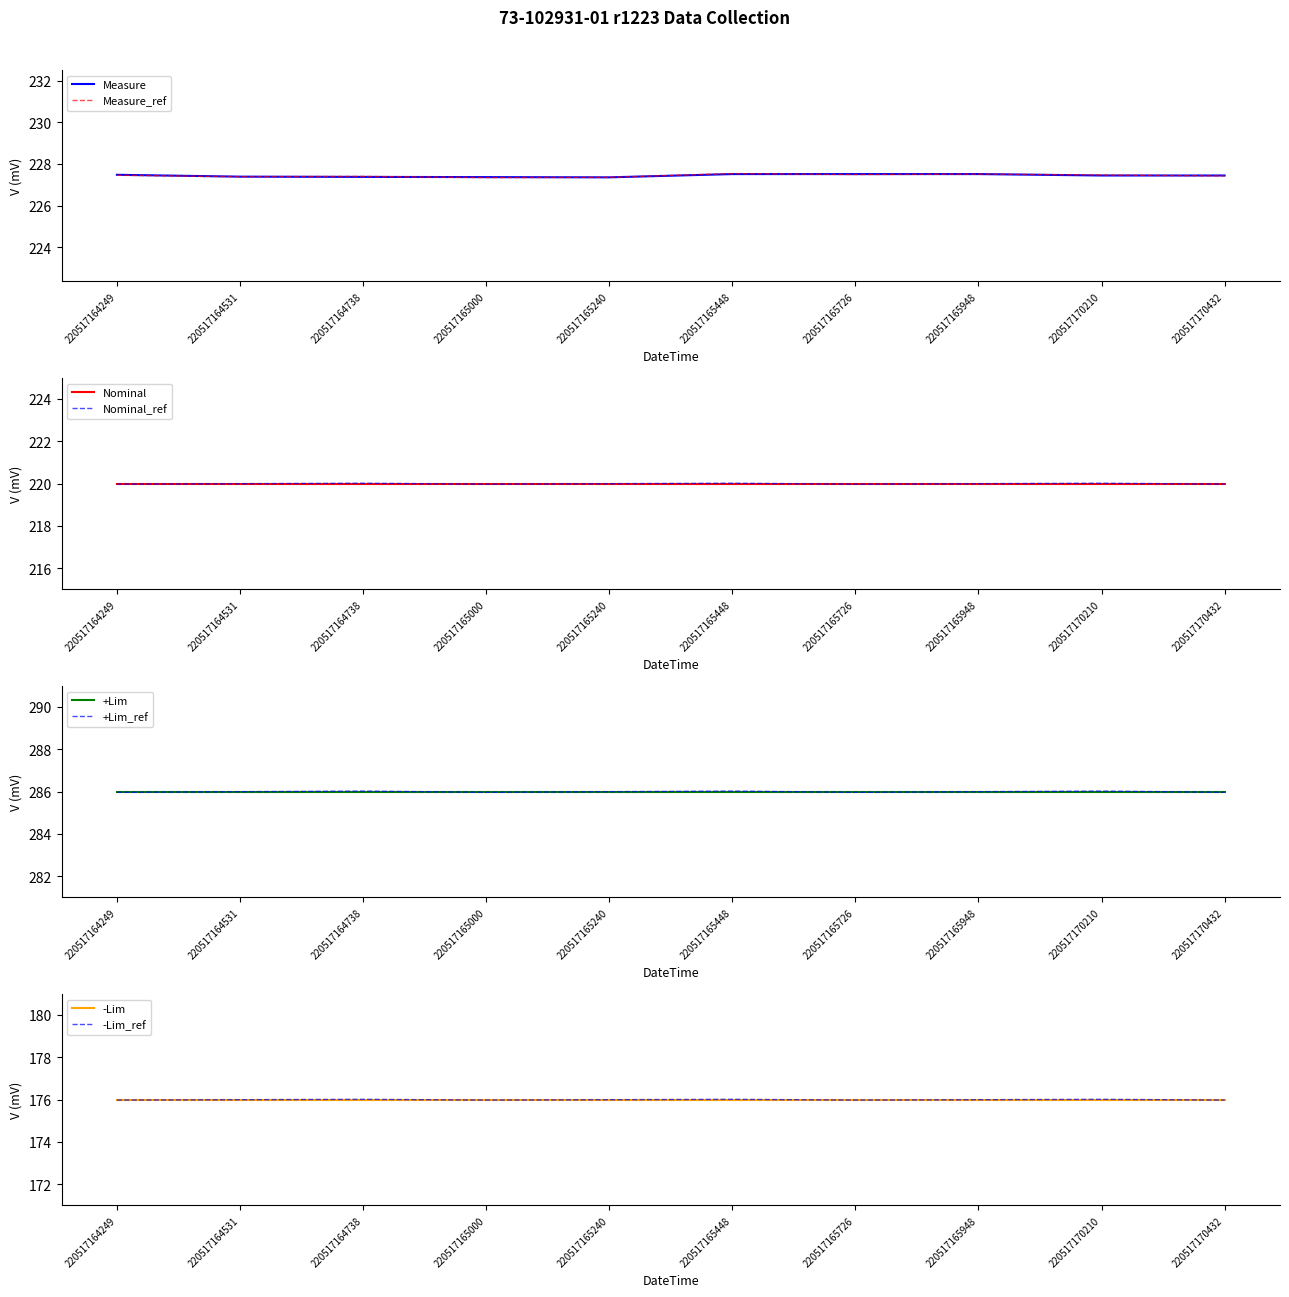

What is the value of the -Lim point at the 8th from the left?

176.0